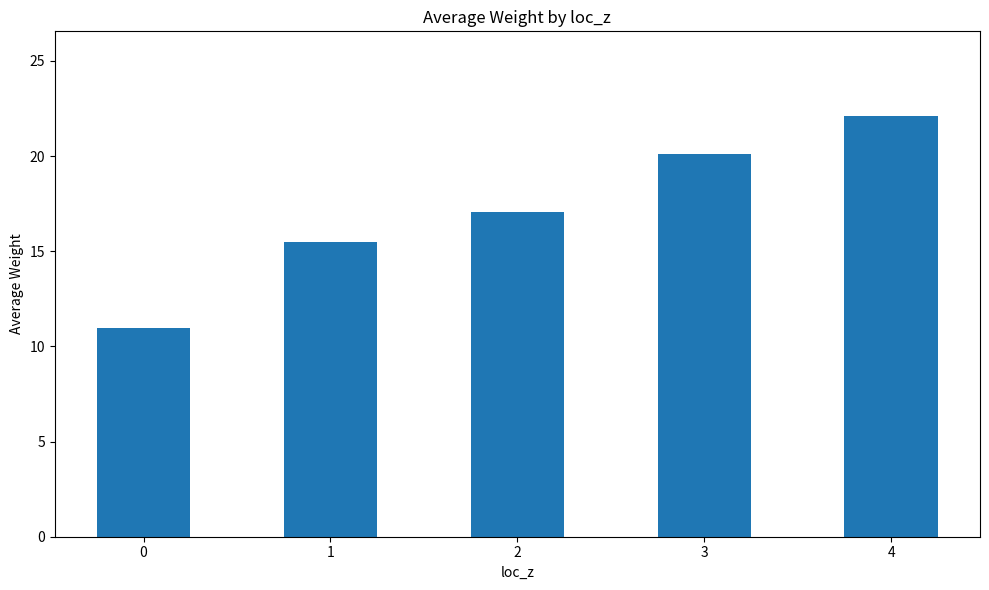

What is the difference between the values at 0 and 3?

9.1